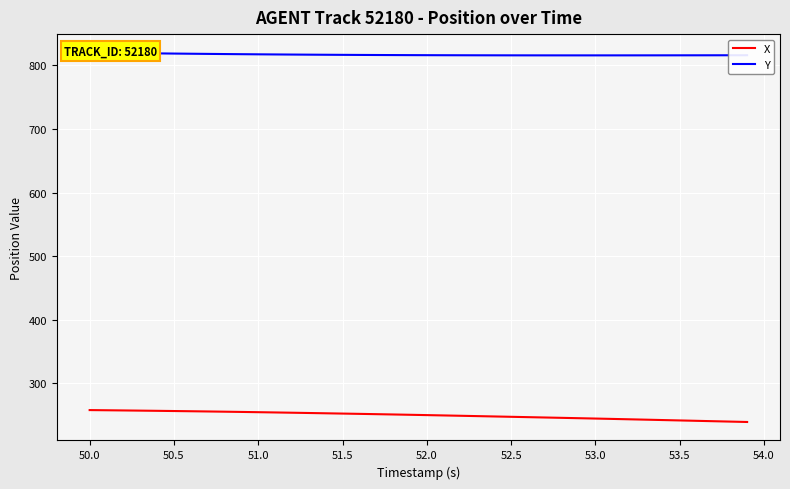

What is the minimum value for X?

239.1